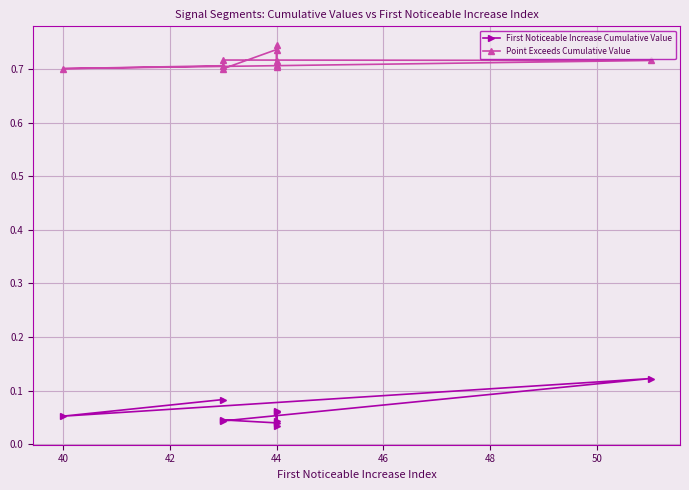

What is the total value across all series at 44?

0.8